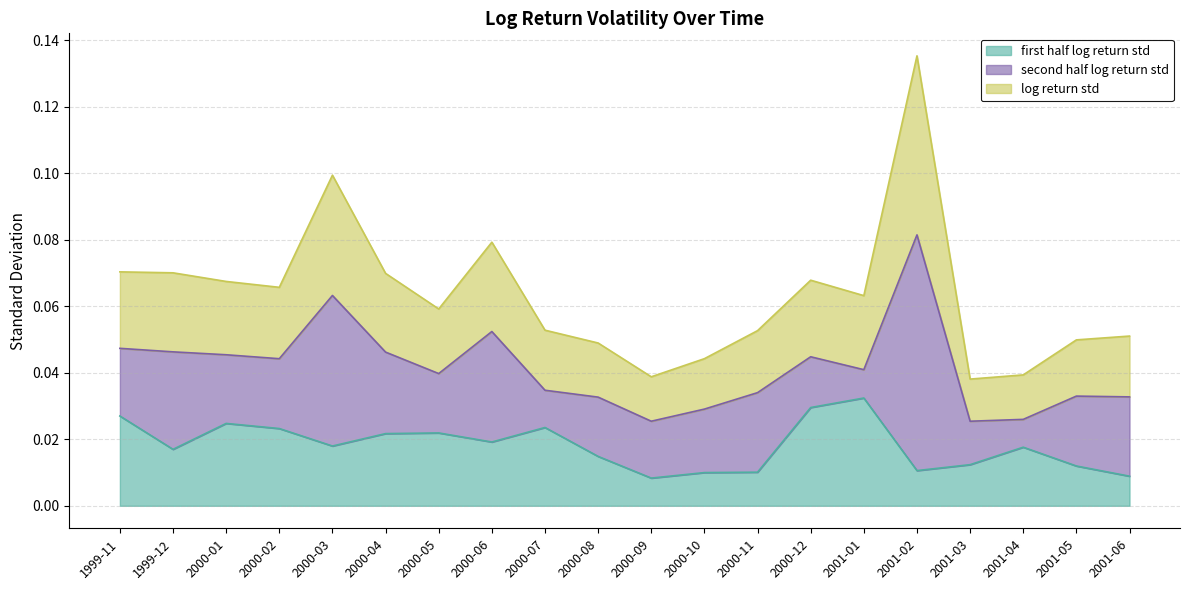

How many interior local valleys does the first_half_log_return_std series have?

5